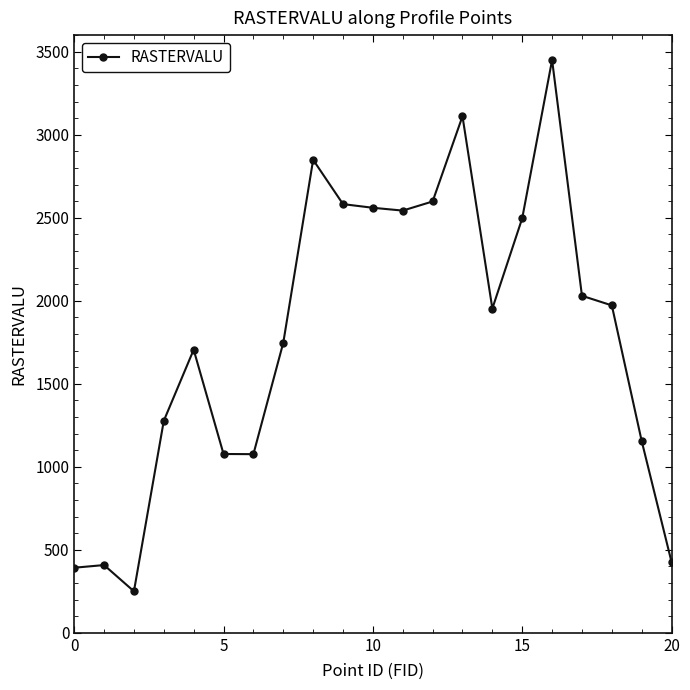

True or false: there are more than 1 points higher than both neighbors.

True